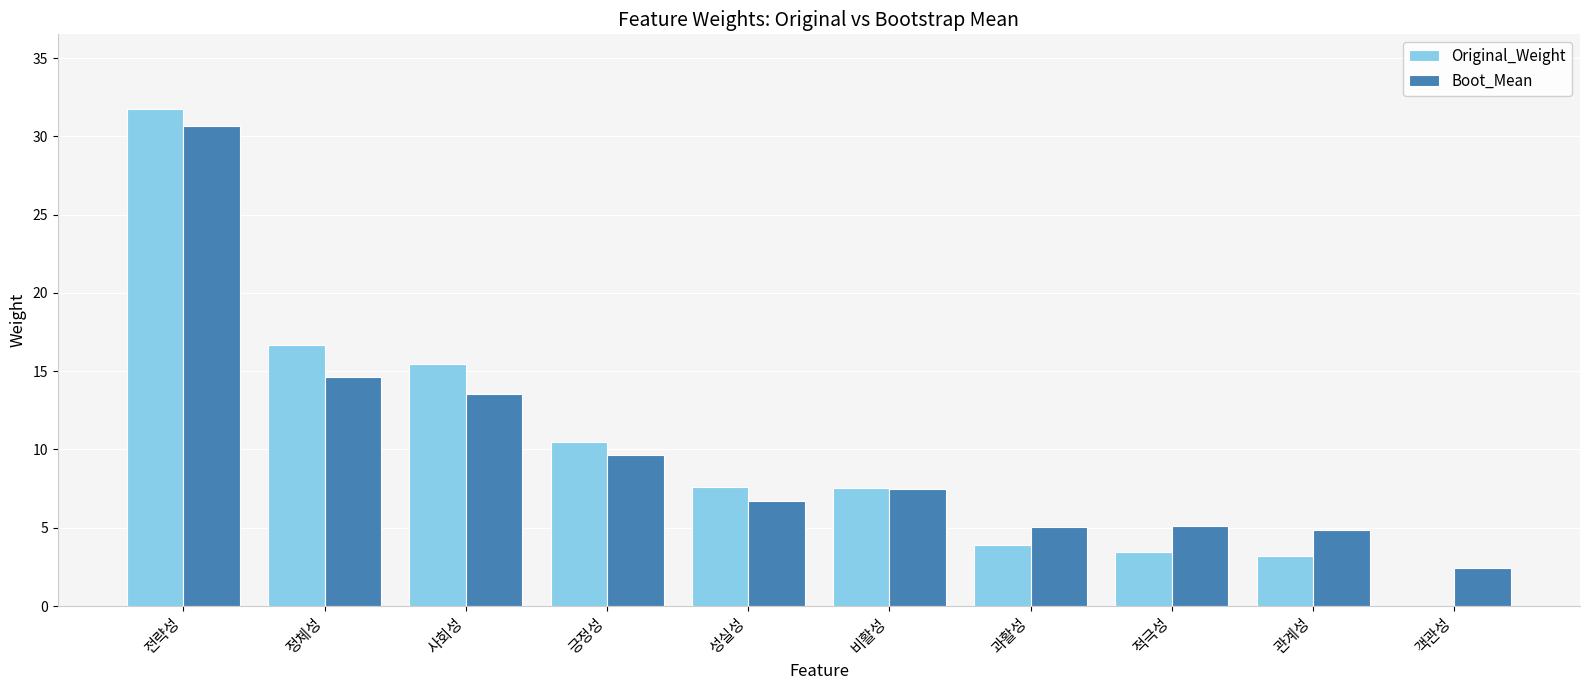

At which category is the sum across all series the highest?

전략성